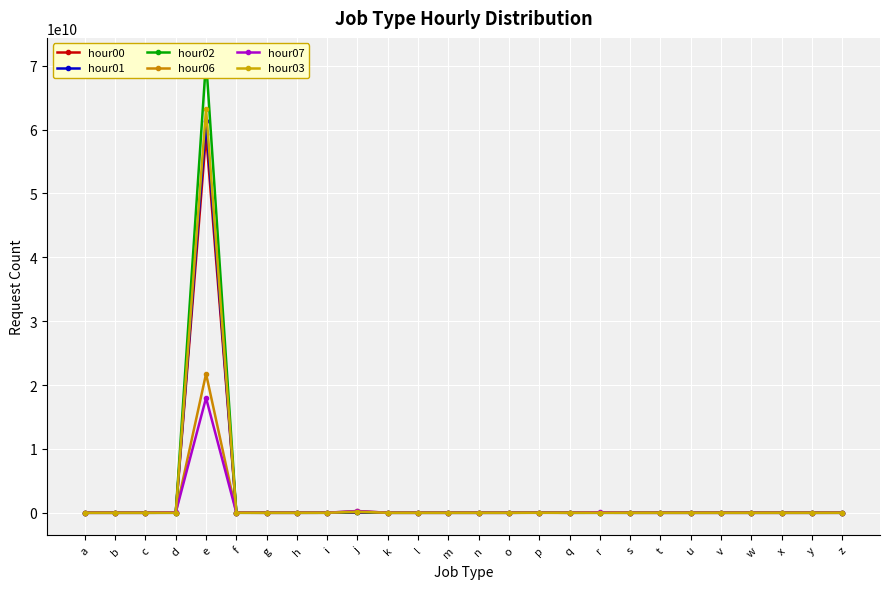

At p, list the series in order from largest to smallest.

hour00, hour01, hour02, hour03, hour07, hour06